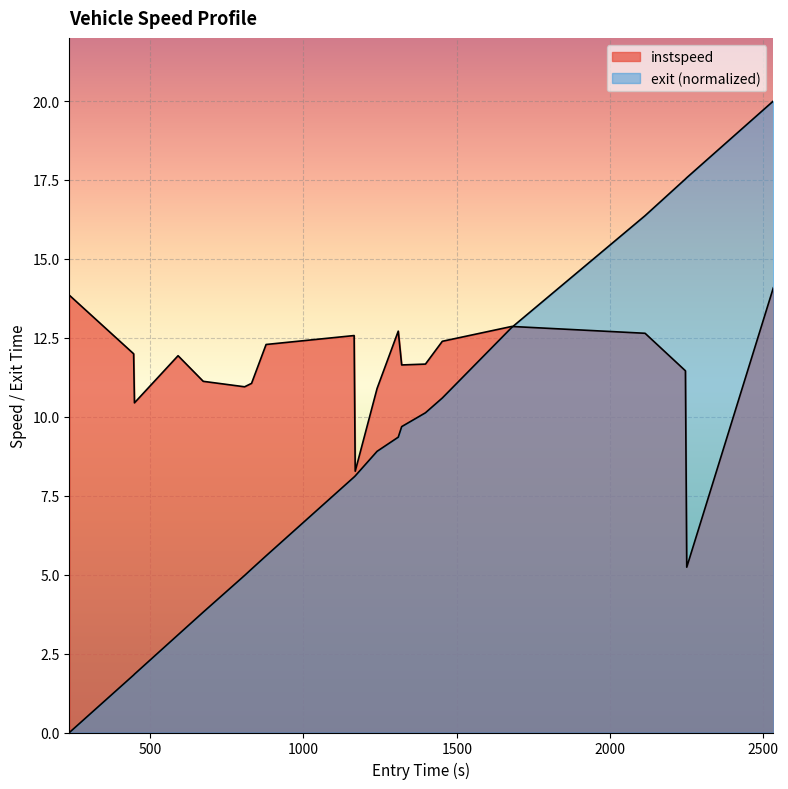

Which series changed the most between 1397.8322091824507 and 1452.887034504887?

instspeed